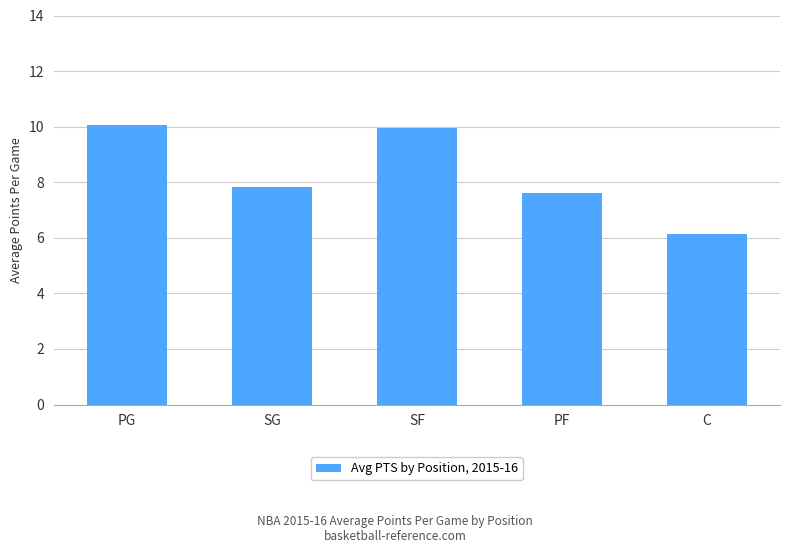

Reading left to right, list all the values displayed in this chart.

PG=10.1	SG=7.8	SF=9.9	PF=7.6	C=6.1